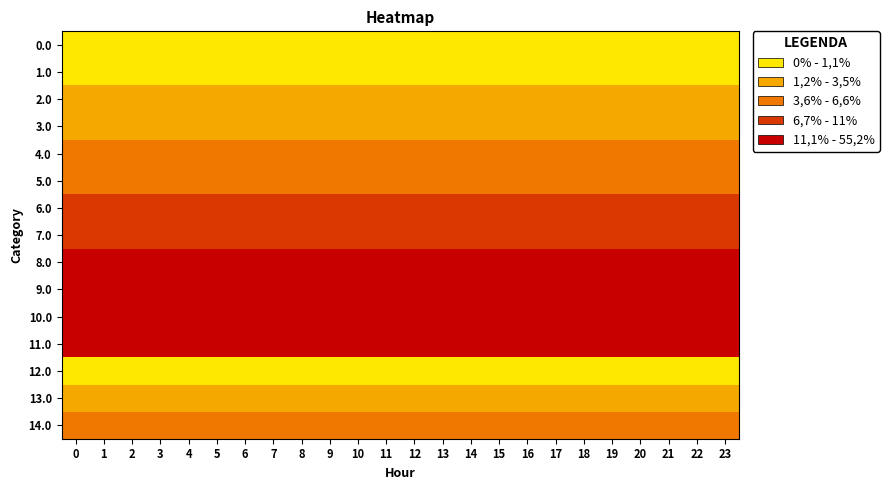

At how many categories does at least one series exceed 11?

24